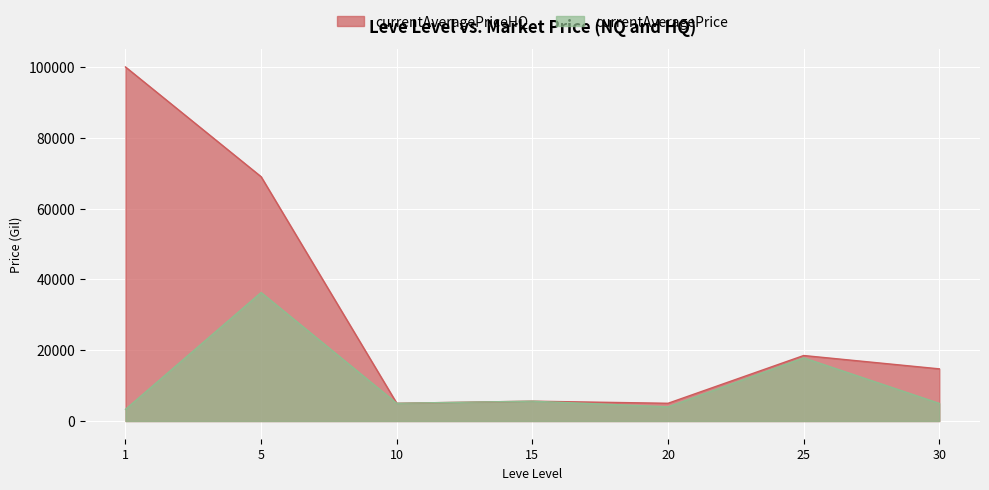

True or false: the data has more than 2 interior local peaks.

True